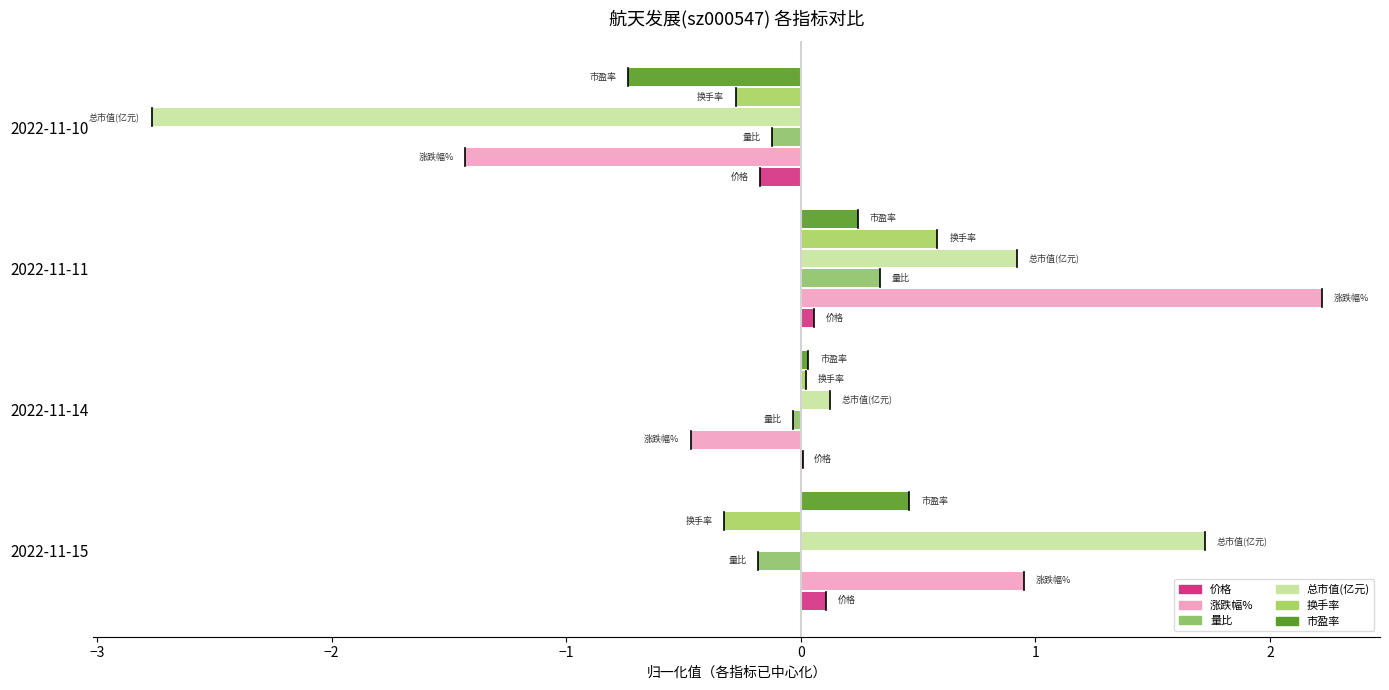

Count the number of data series in this chart.

6